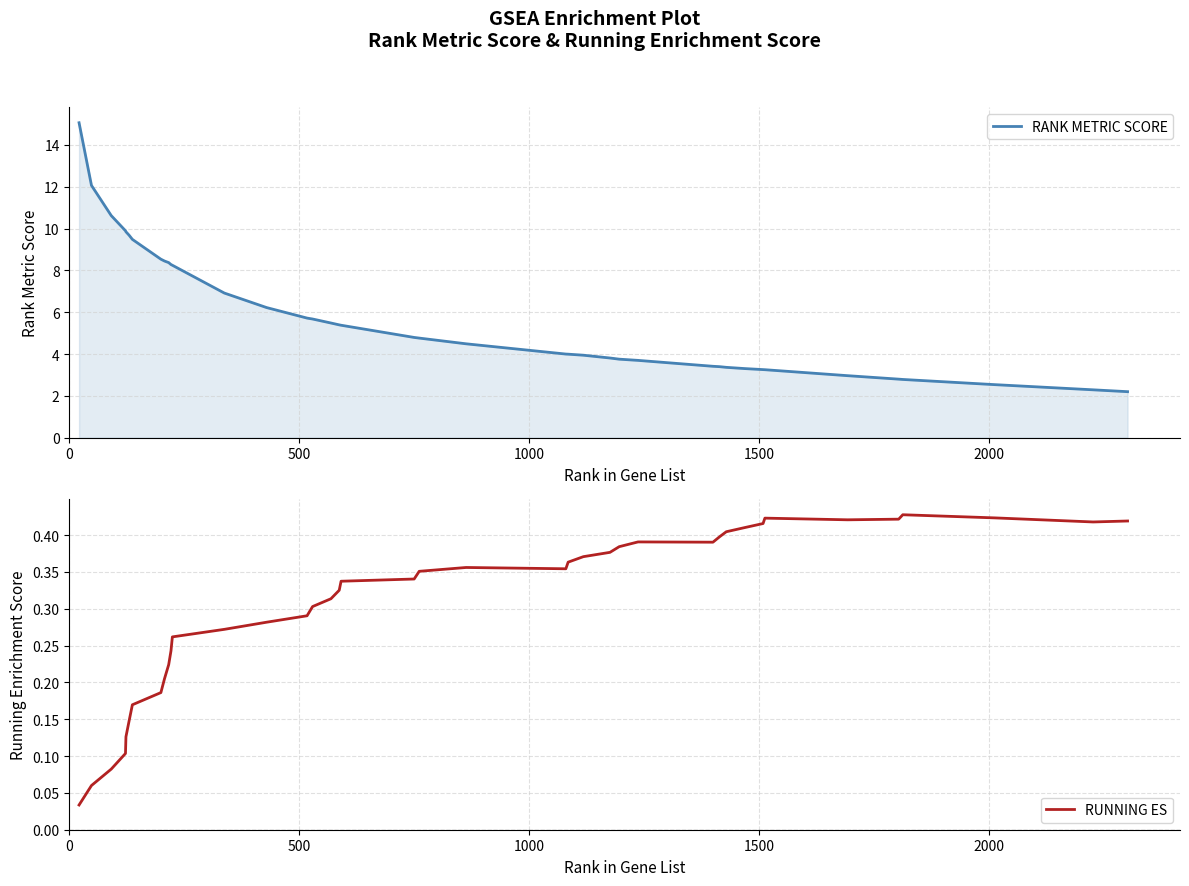

What is the difference between the maximum and minimum values in the RUNNING ES series?

0.4